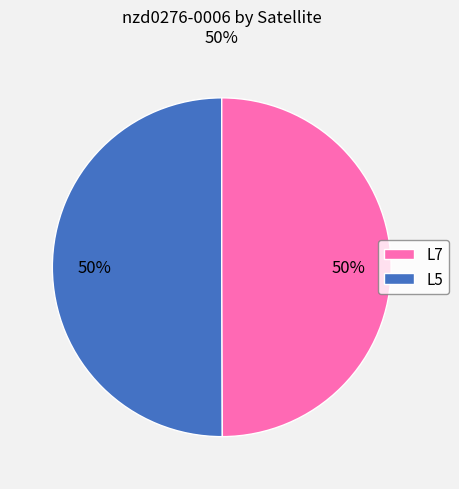

Count the number of slices in the pie.

2